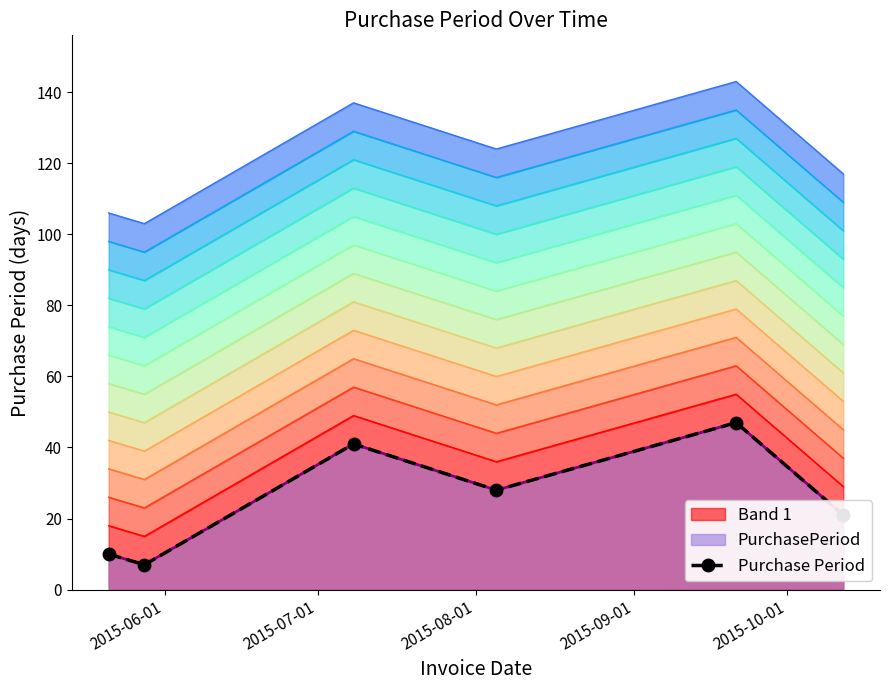

What value does the data have at 2015-06-01, to the nearest 10?

10